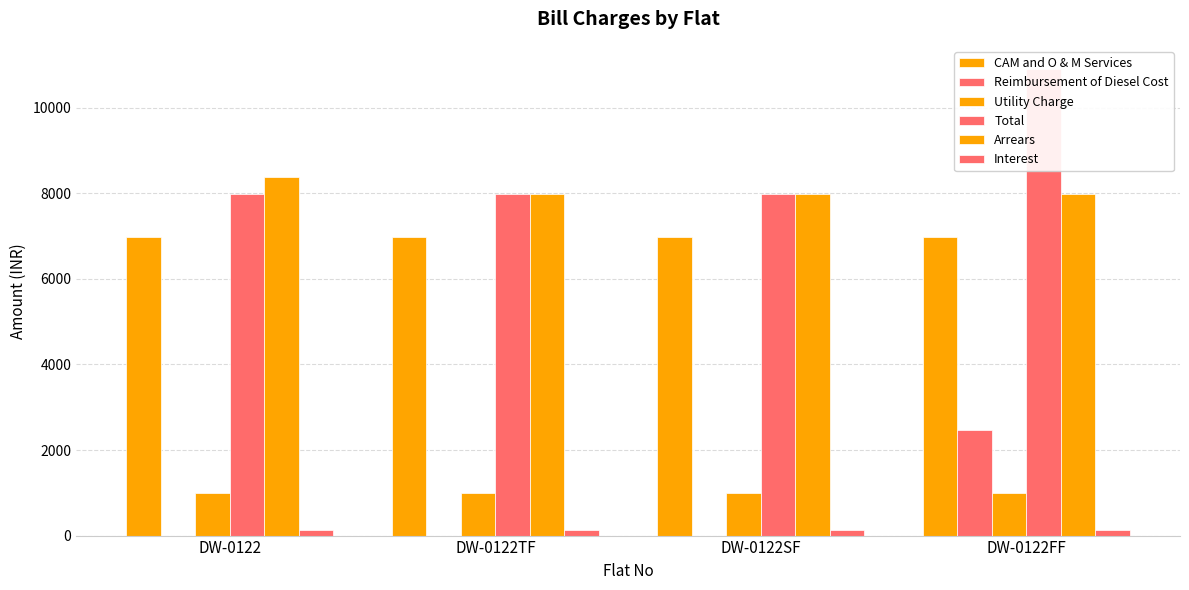

At how many categories does at least one series exceed 3020?

4